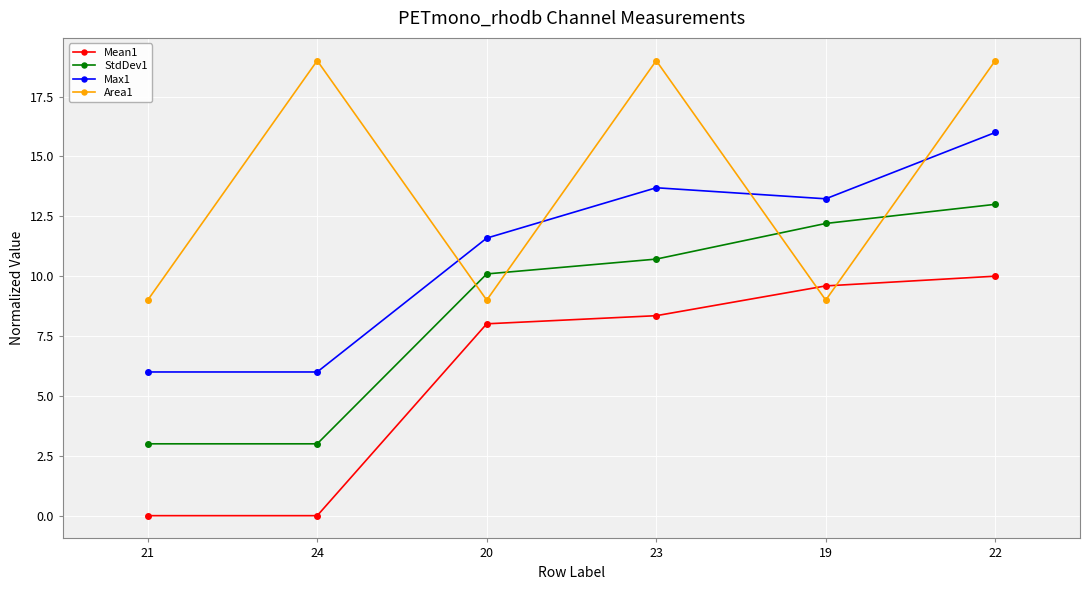

Is the value of Mean1 at 22 greater than the value of StdDev1 at 24?

Yes